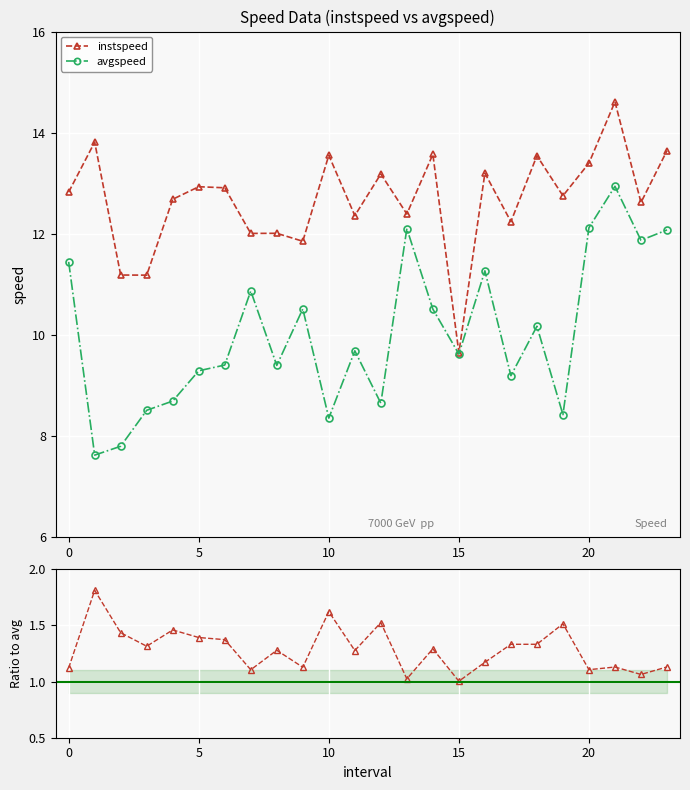

Which category has the lowest value in the instspeed series?

15